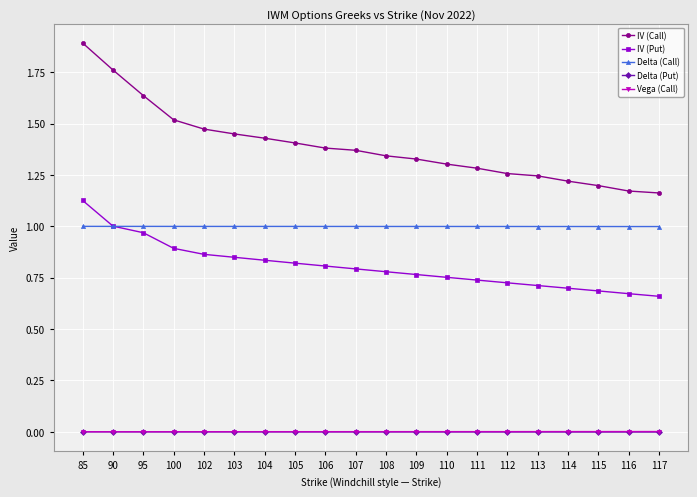

What is the total value across all series at 114?

2.9